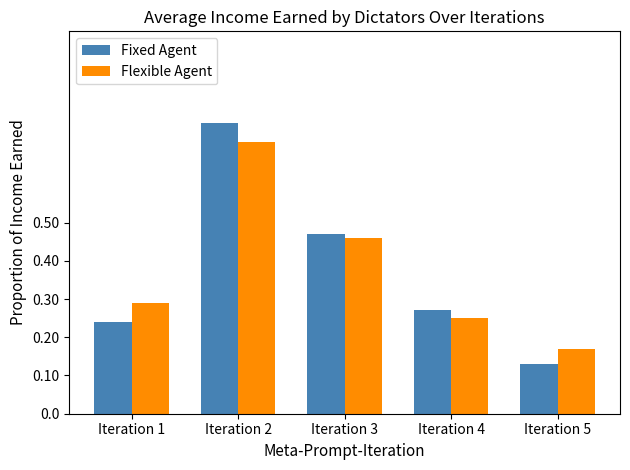

At which category does the chart reach its peak across all series?

Iteration 2